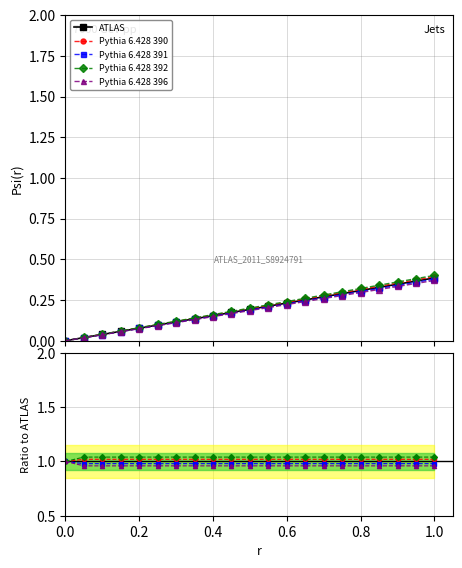

Which series has the widest spread of values?

ATLAS